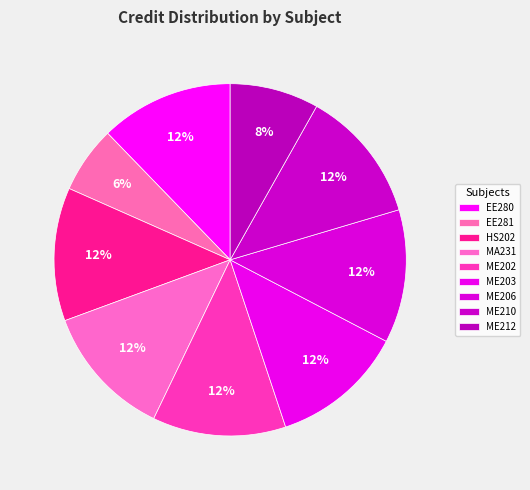

How many segments does this pie chart have?

9